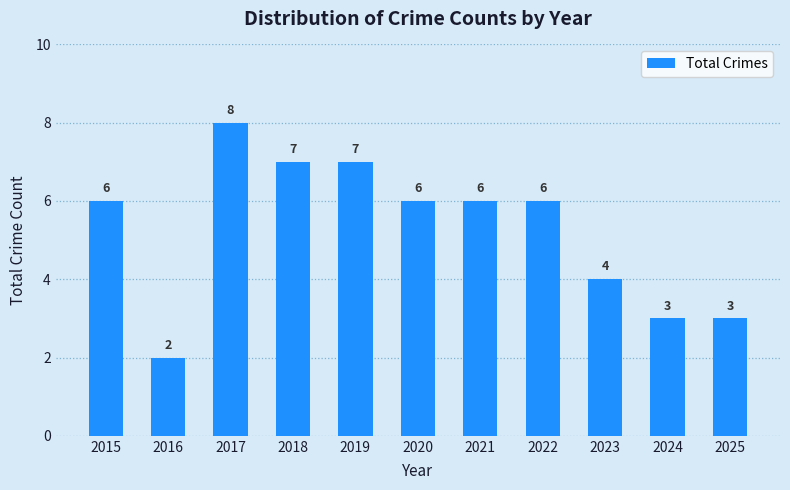

What is the value of the 10th bar from the left?

3